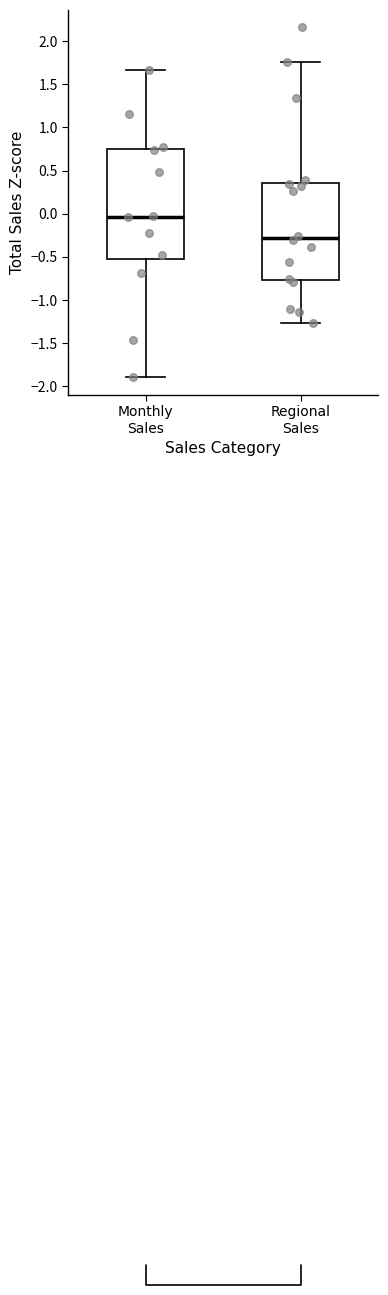

Which box's median line is the lowest?

Regional Sales